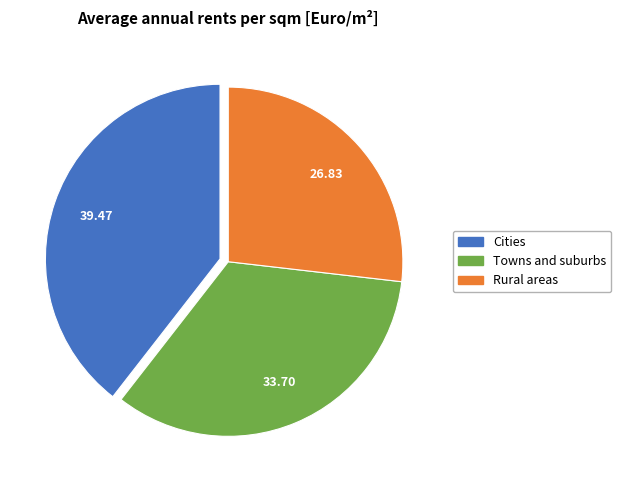

Is there a majority slice in this chart?

No